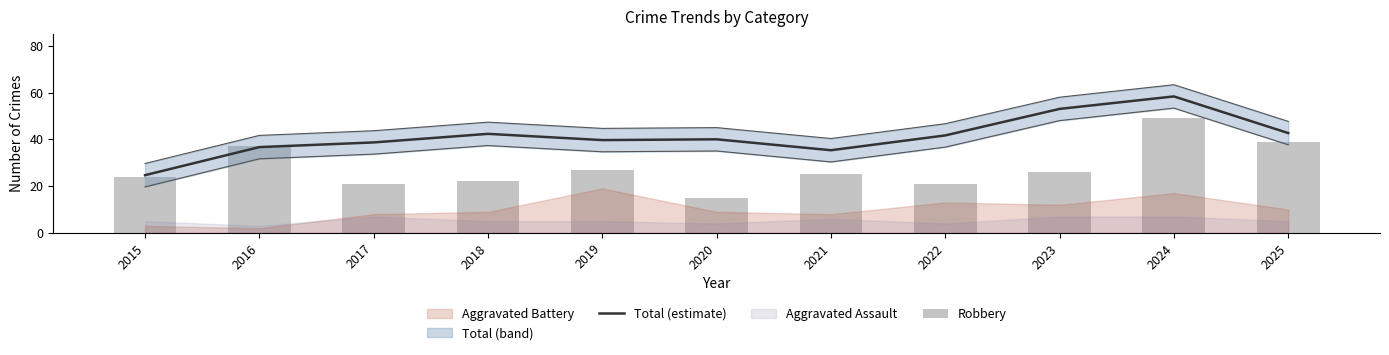

How many data points does each series have?

11